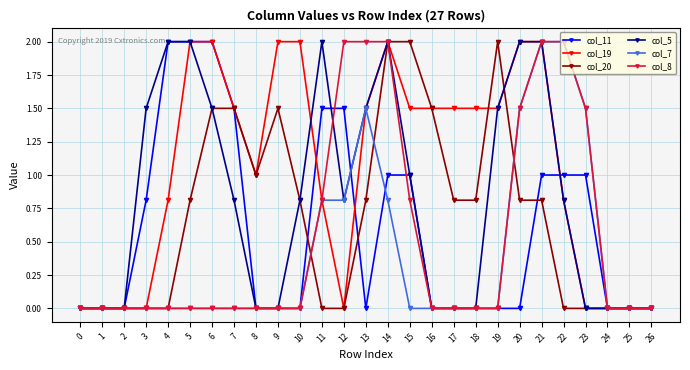

Is it true that col_8 equals 1.2 at 22?

False